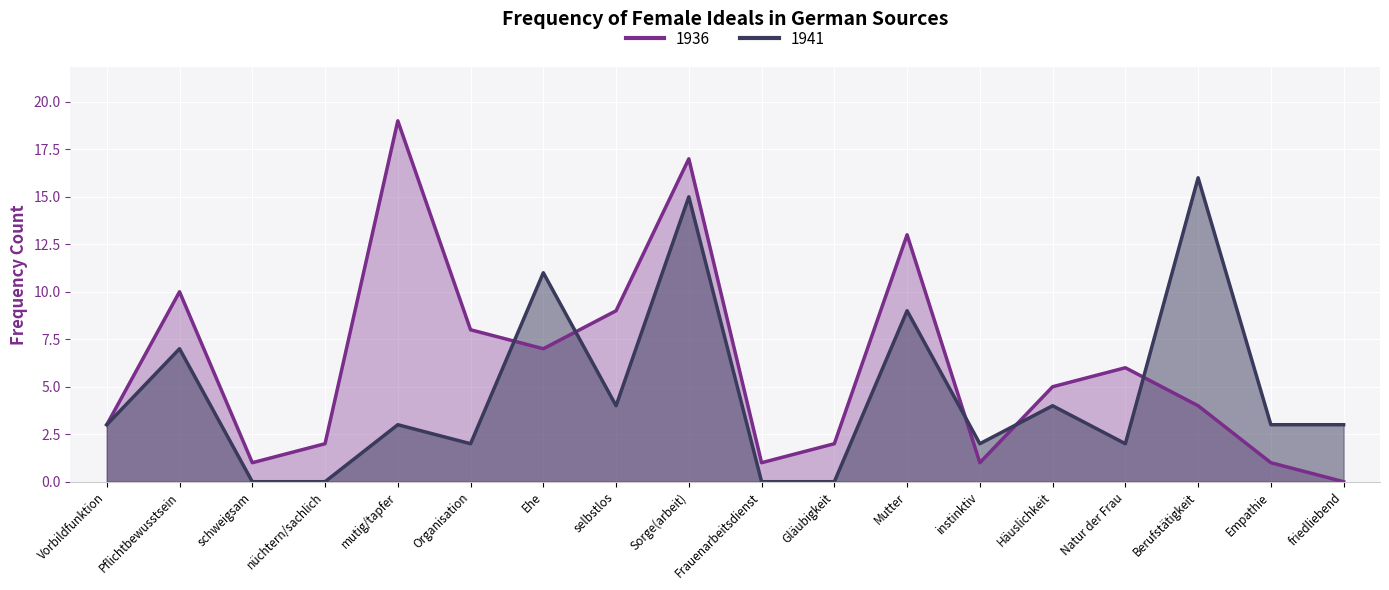

Is it true that 1936 equals 8 at Natur der Frau?

False